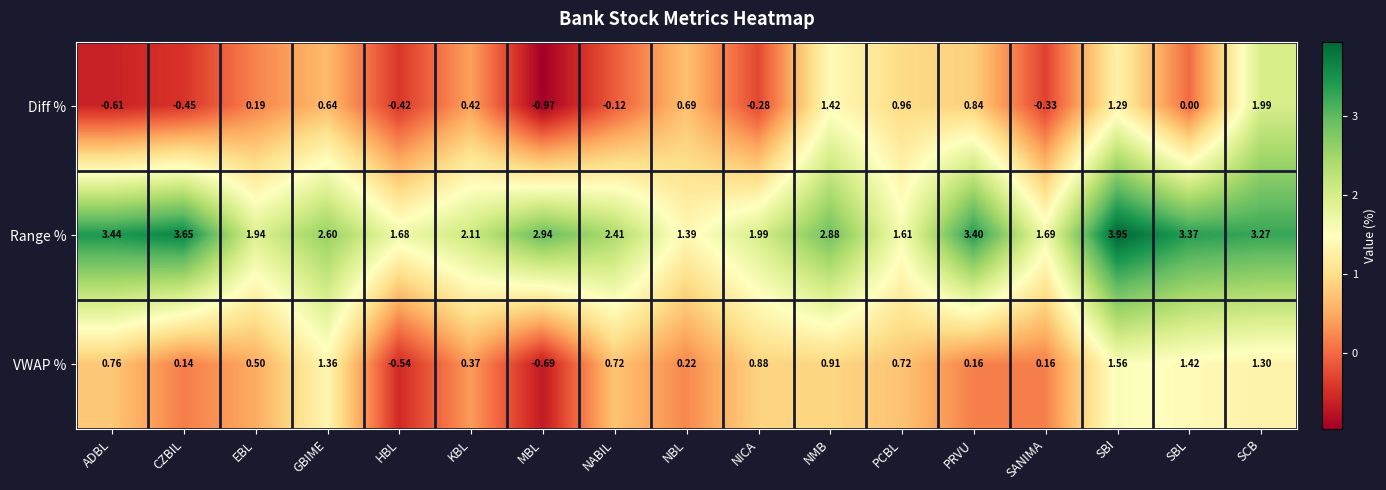

Which label corresponds to the largest value in the chart?

SBI